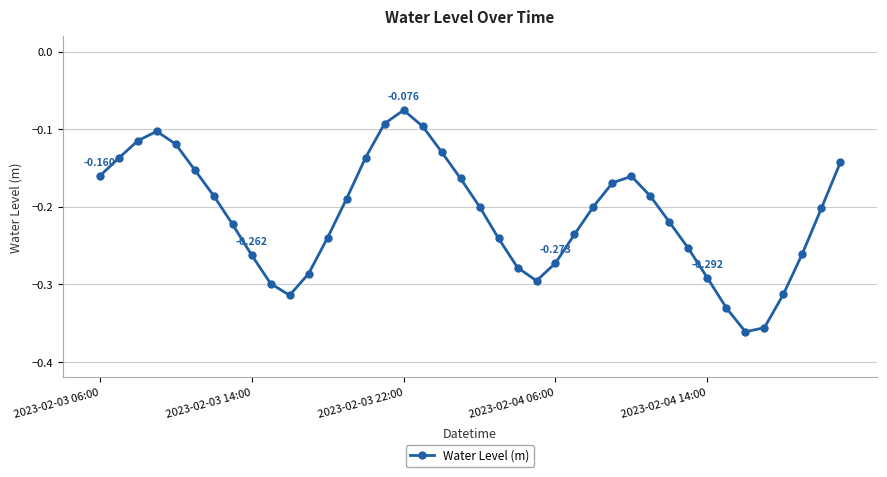

What is the minimum value shown in the chart?

-0.4